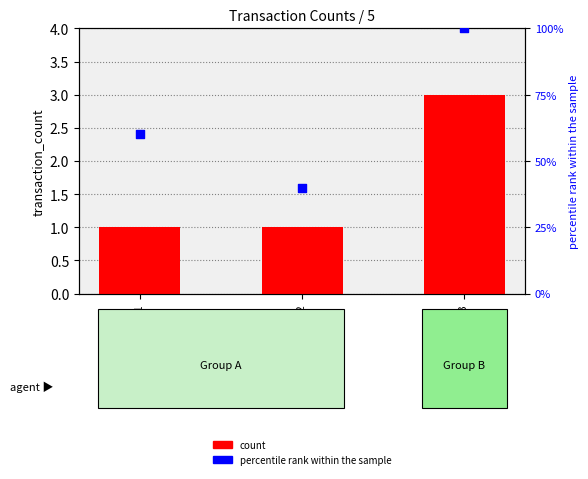

Which series reaches the maximum Y coordinate?

percentile rank within the sample